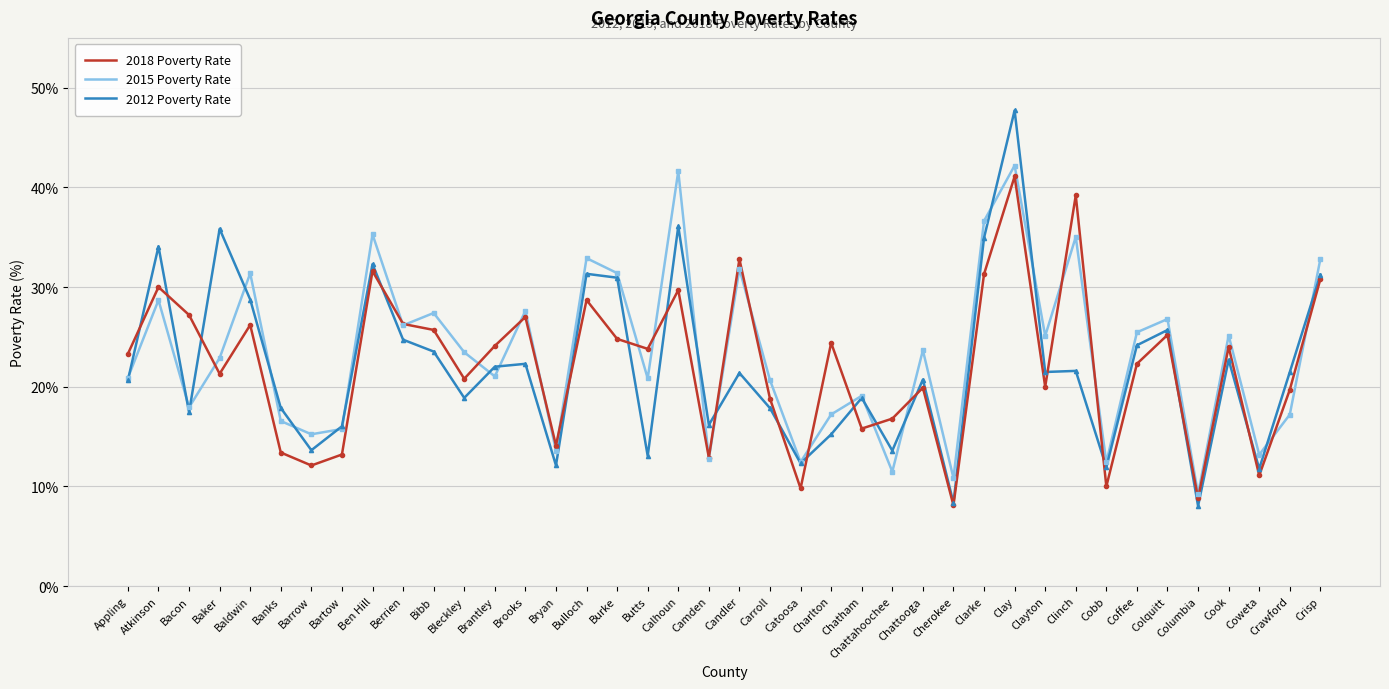

What is the difference between the highest and lowest values at Chatham?

3.3